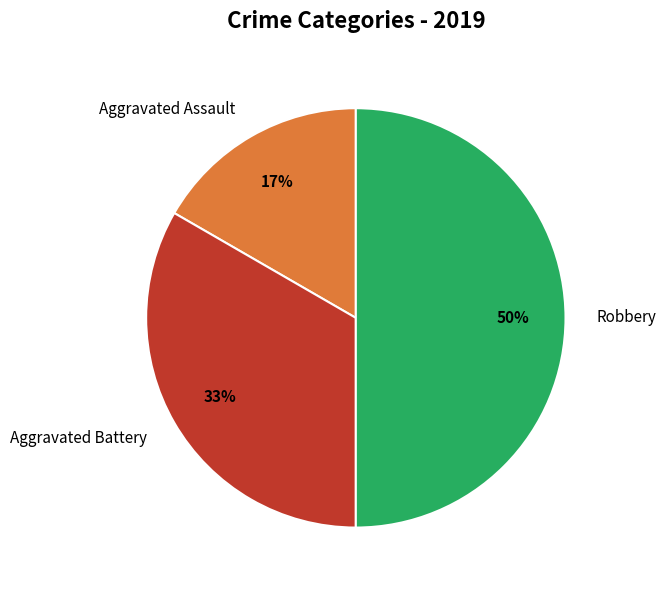

Which category has the smallest portion of the pie?

Aggravated Assault